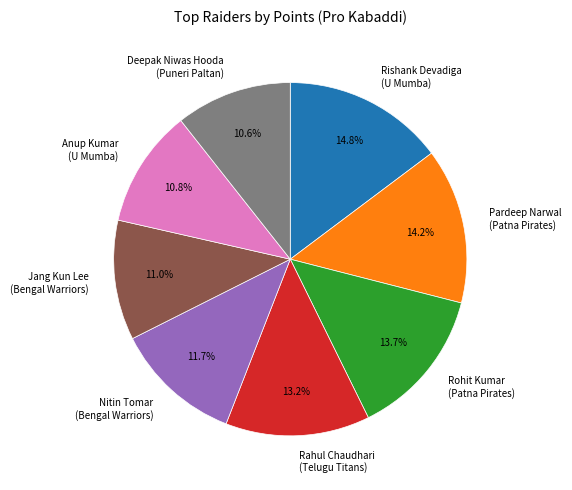

Is the sum of Rahul Chaudhari (Telugu Titans) and Pardeep Narwal (Patna Pirates) greater than half?

No